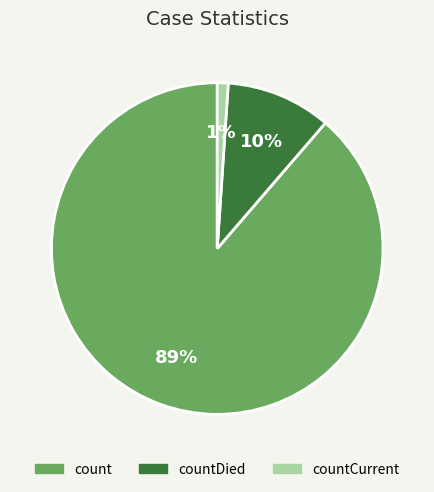

To the nearest percent, what is the average slice percentage?

33%